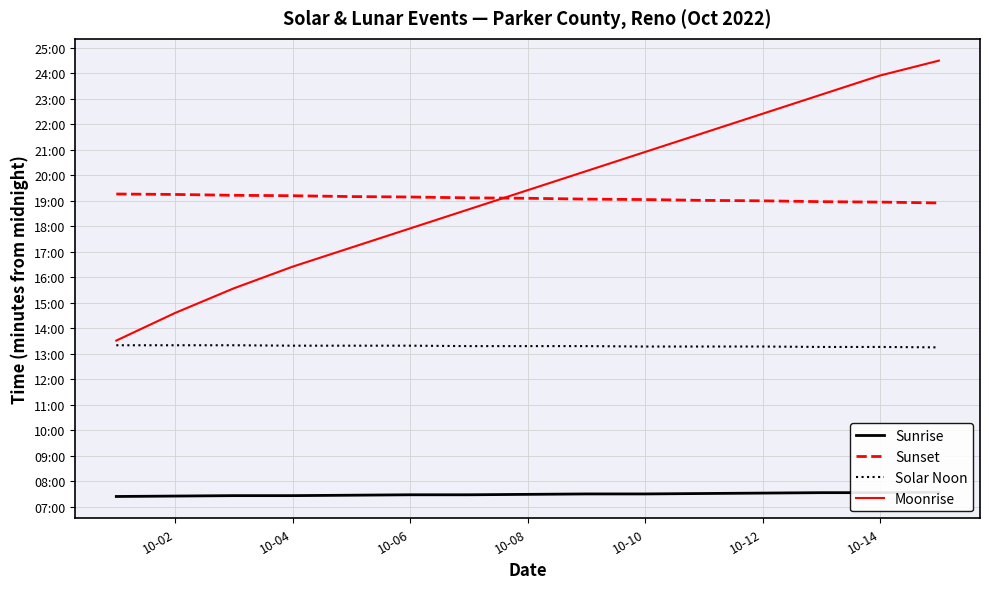

The Moonrise series shows 637 at 10. True or false?

False